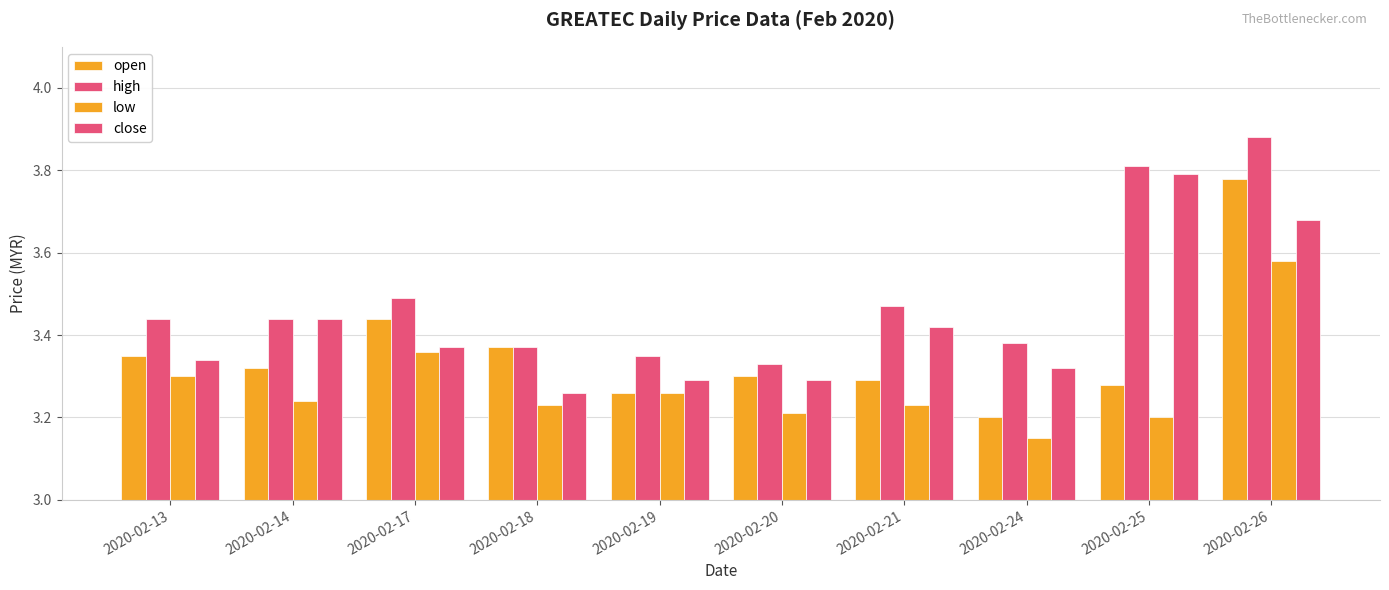

At which label is low closest to 3?

2020-02-24